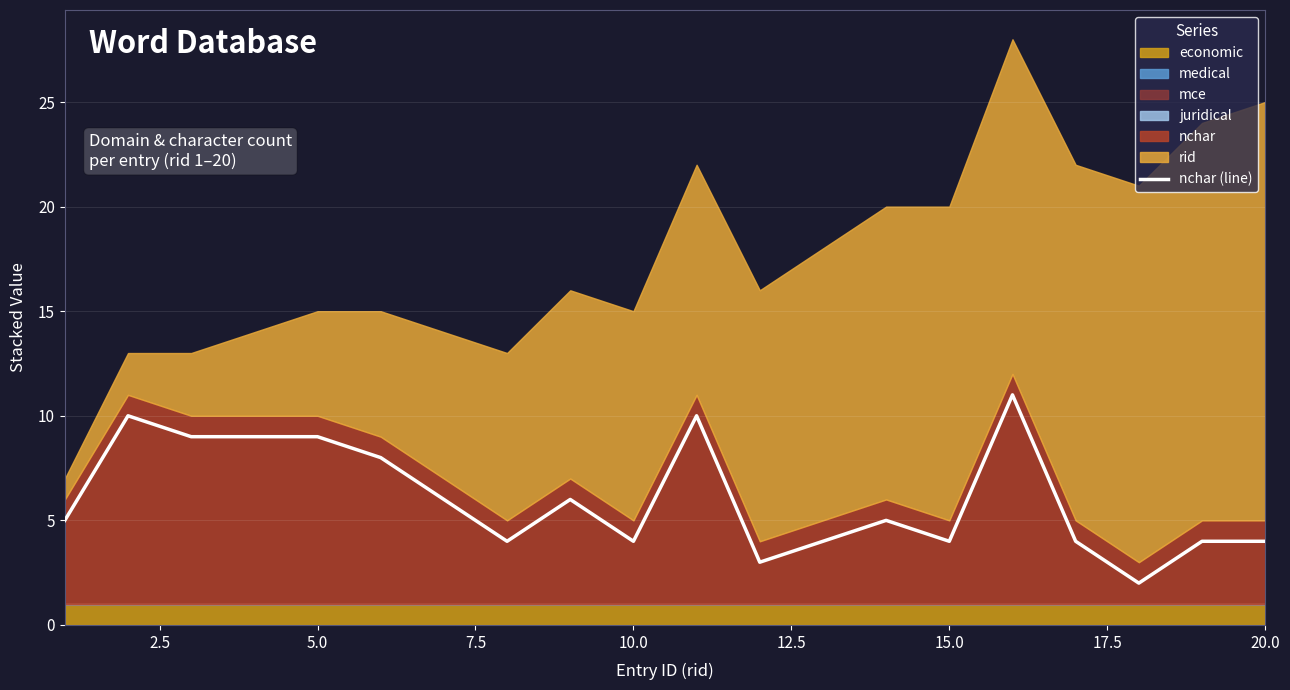

Reading right to left, transcribe all the data shown in this chart.

4	4	2	4	11	4	5	4	3	10	4	6	4	6	8	9	9	9	10	5